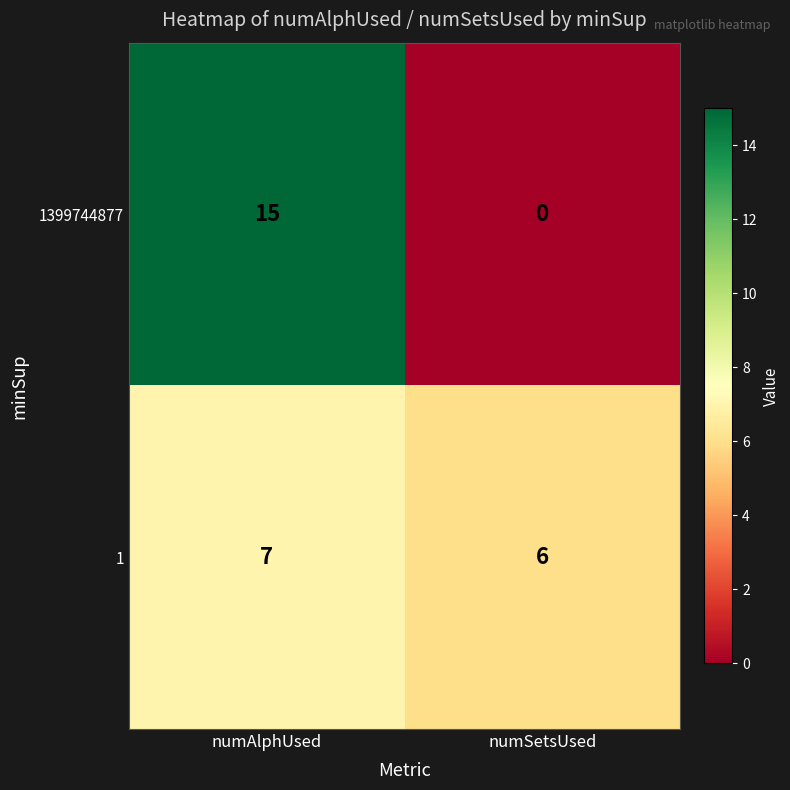

Which label corresponds to the largest value in the chart?

numAlphUsed